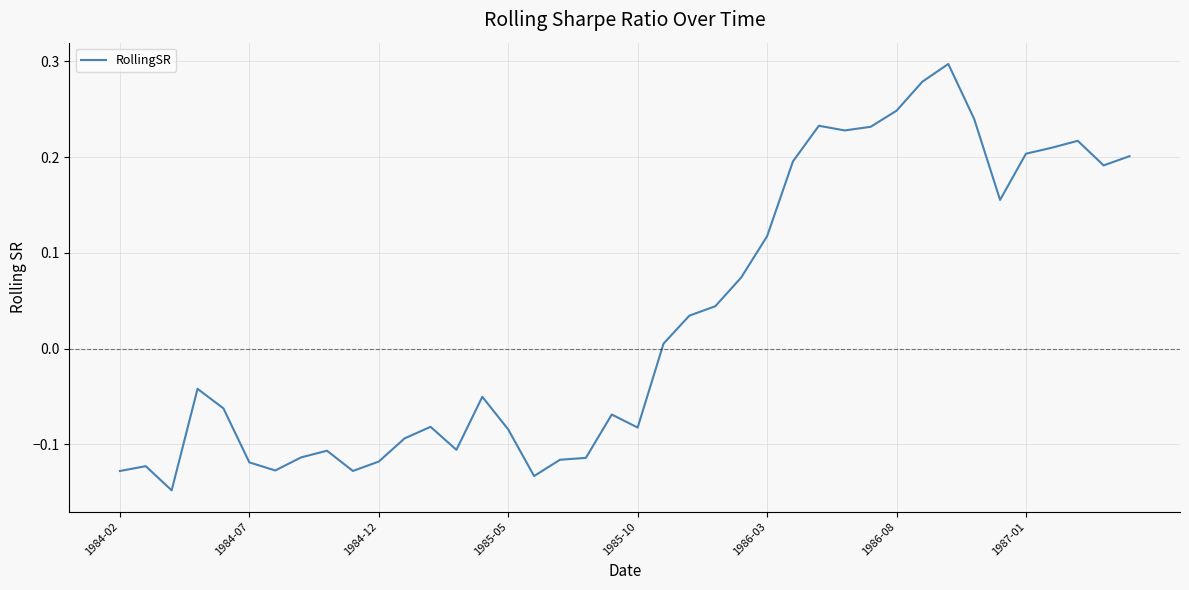

What is the difference between the maximum and minimum values?

0.4